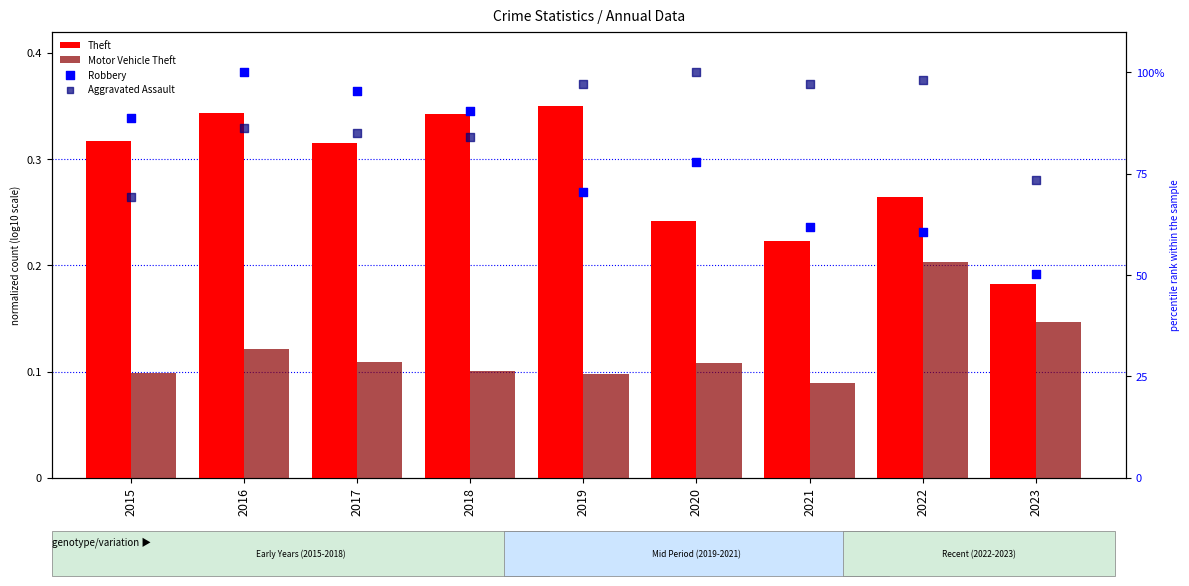

Which series contains the lowest Y value?

Motor Vehicle Theft